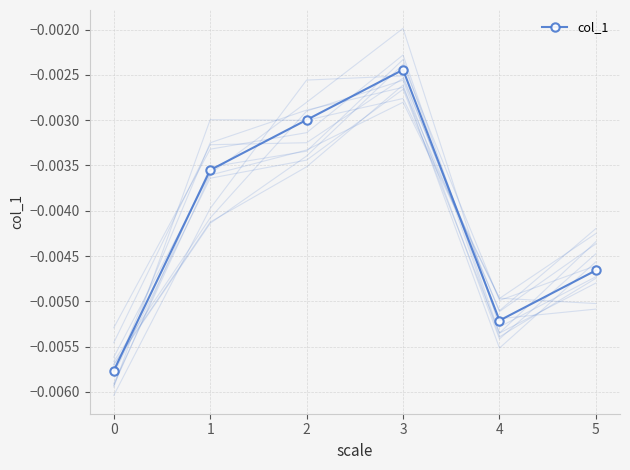

True or false: col_1 has more than 1 interior local peaks.

False